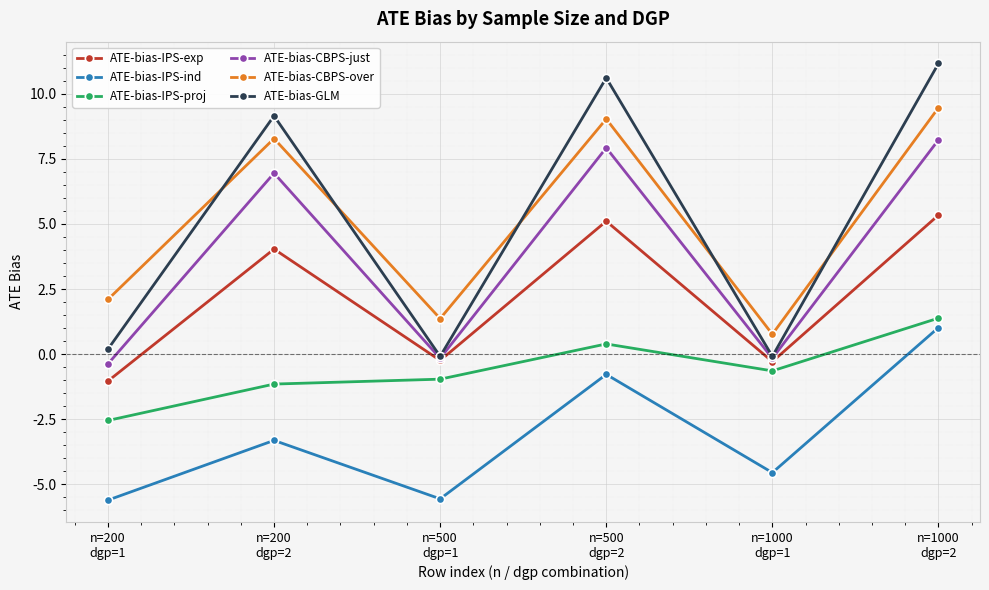

The ATE-bias-GLM series shows -0.1 at n=1000
dgp=1. True or false?

True